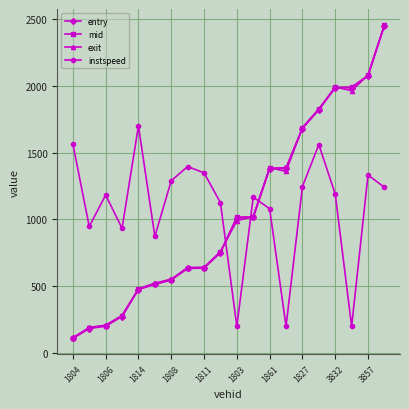

True or false: mid and instspeed cross at least once.

True